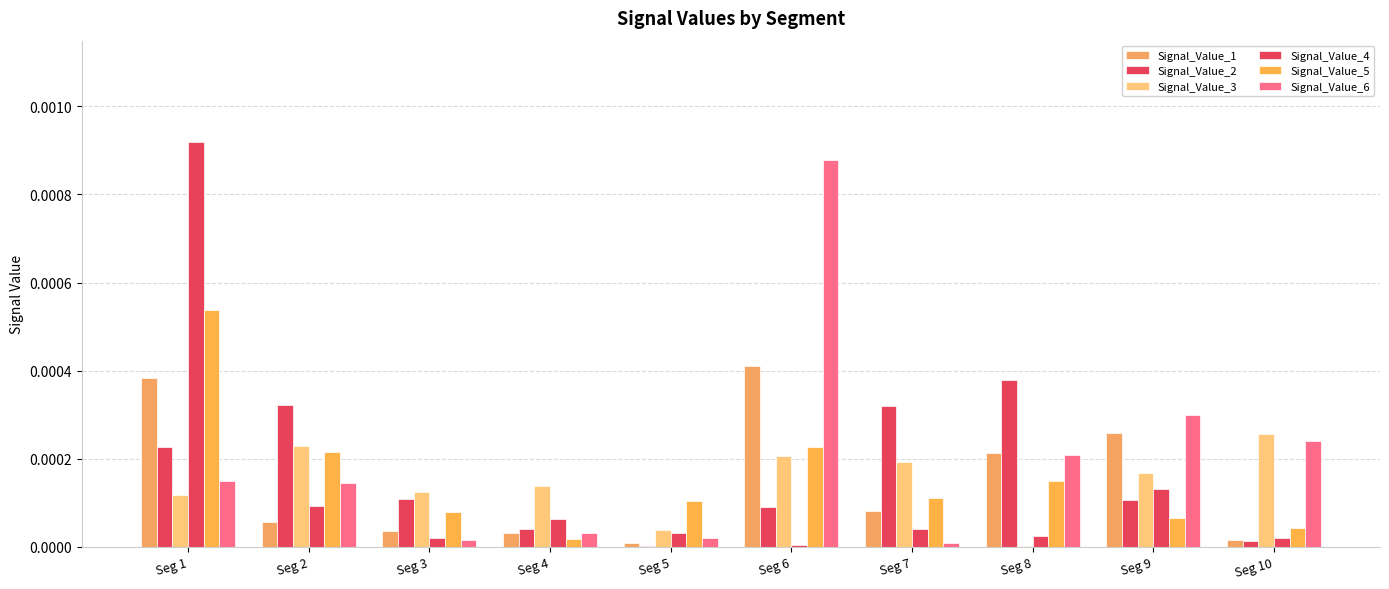

Rank the categories by Signal_Value_1 value from lowest to highest.

Seg 5, Seg 10, Seg 4, Seg 3, Seg 2, Seg 7, Seg 8, Seg 9, Seg 1, Seg 6